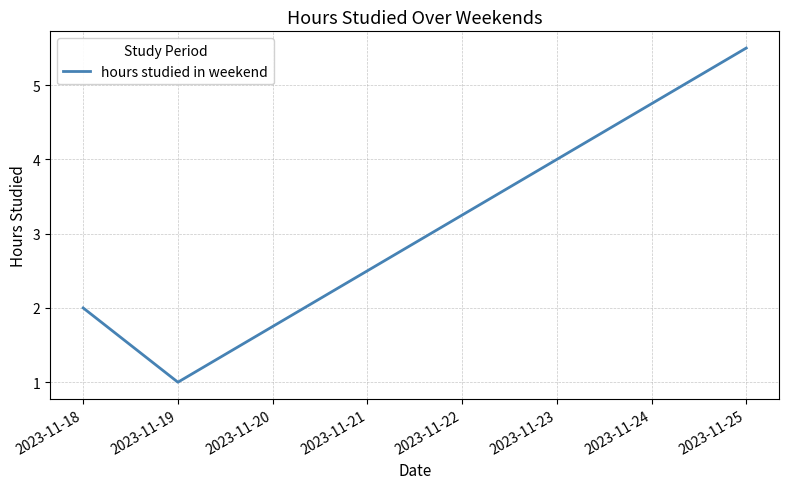

How many lines are shown in the chart?

1